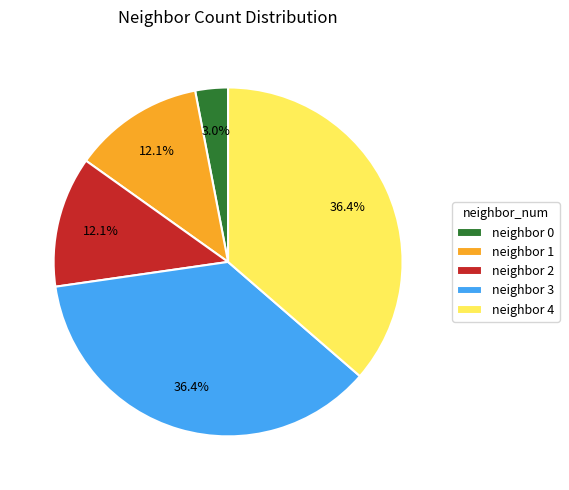

Count the number of slices in the pie.

5